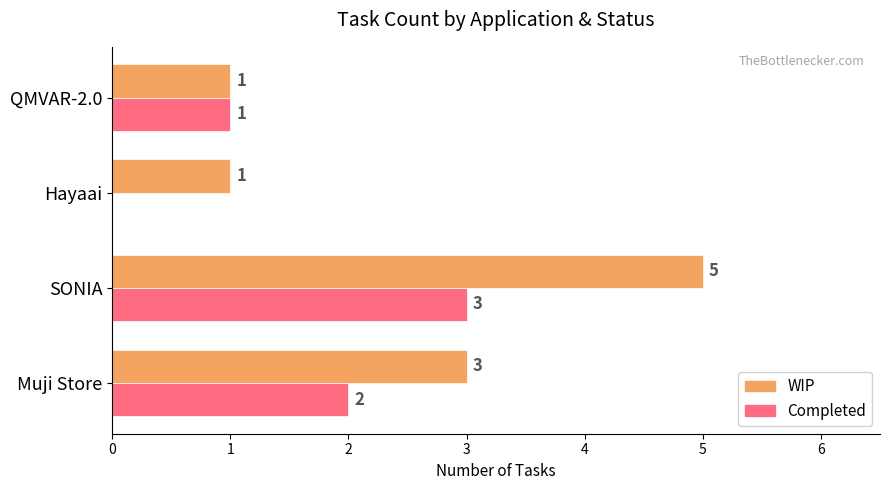

Is the value of Completed at Muji Store greater than the value of WIP at Muji Store?

No